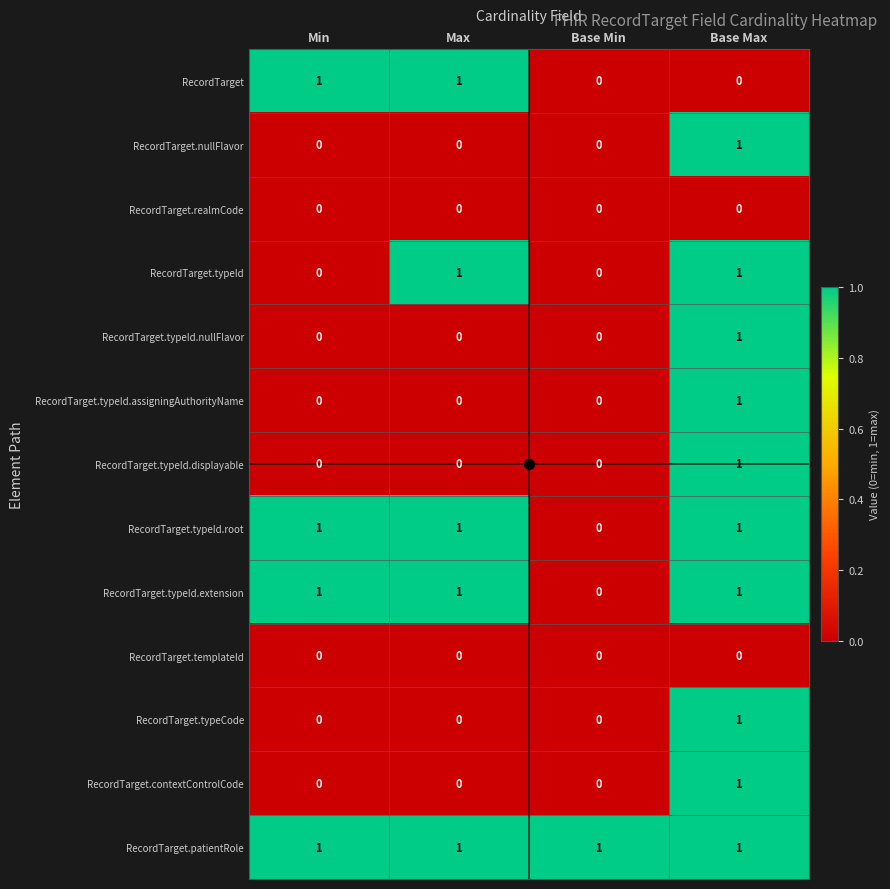

What is the sum of all RecordTarget.typeId.root values?

3